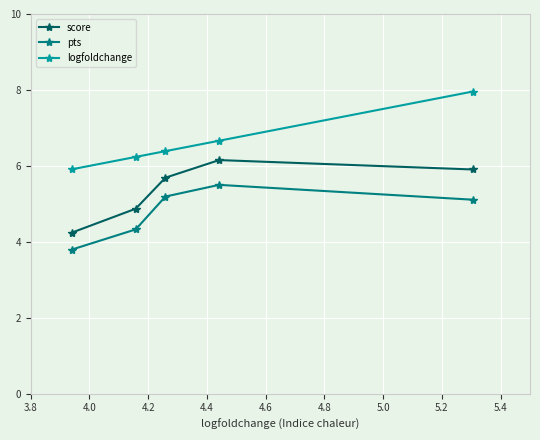

Does the chart display data point markers on the line(s)?

Yes